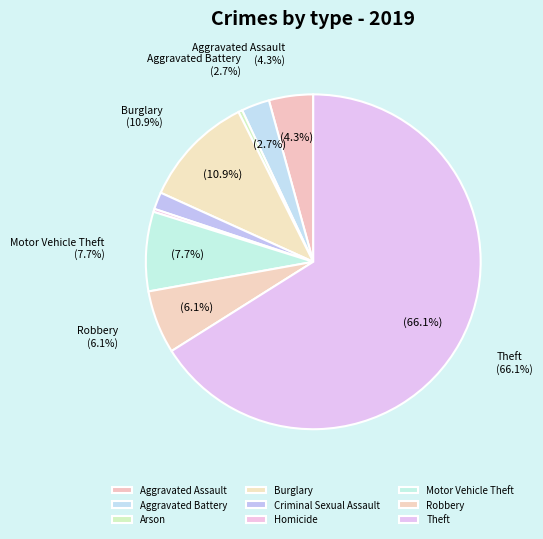

Does any single category account for the majority?

Yes